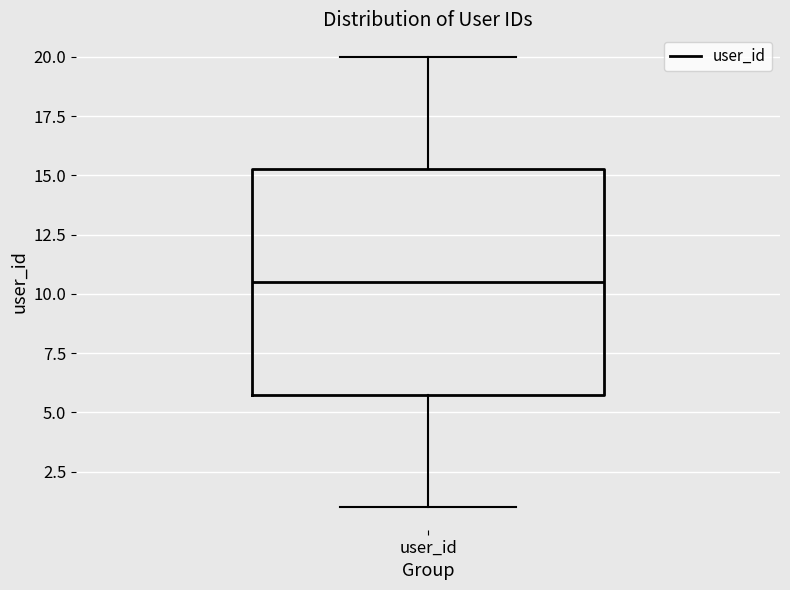

Read this box plot against the y-axis: the position of the median line, the range covered by the box, and the ends of both whiskers. The values are not printed on the chart, so give them approximately, as read against the axis.

median 10.5, box 6.0 to 15.5, whiskers 1.0 to 20.0